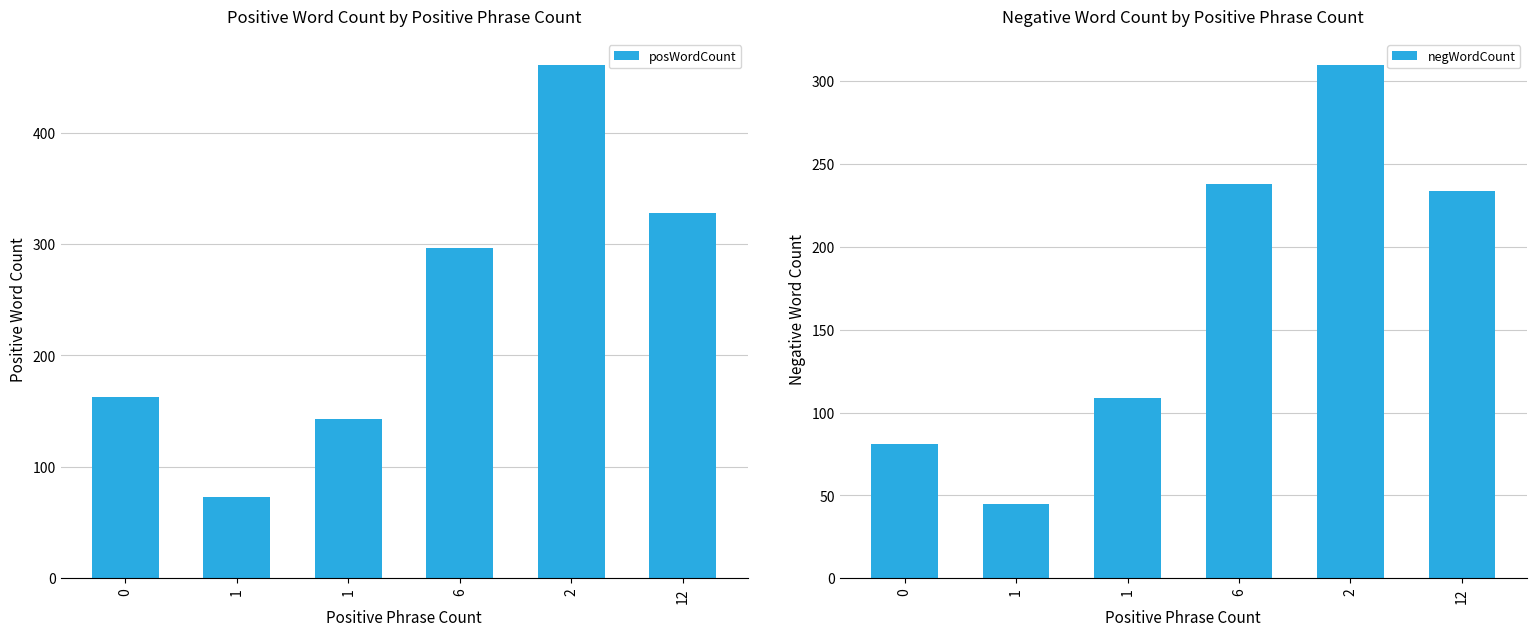

What is the average value of the negWordCount series?

170